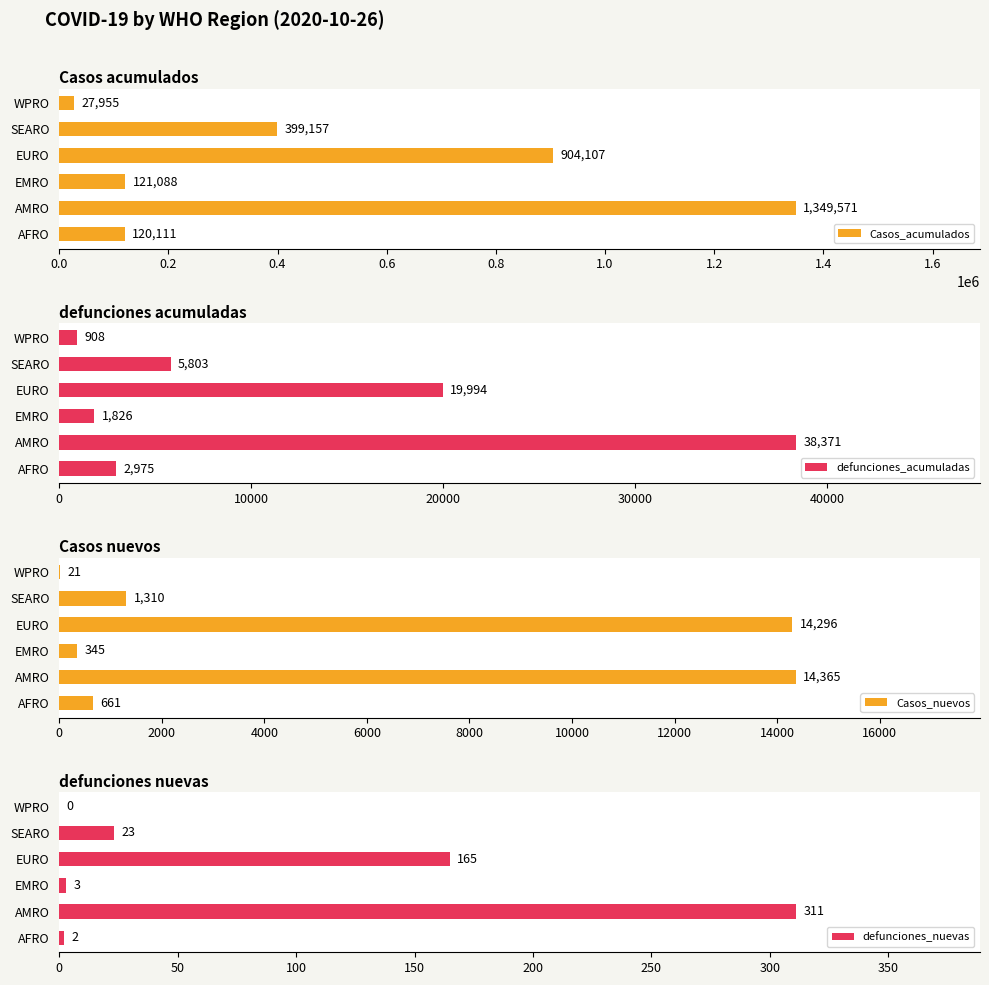

Reading left to right, list all the values displayed in this chart.

Casos_acumulados: 120111	1349571	121088	904107	399157	27955
defunciones_acumuladas: 2975	38371	1826	19994	5803	908
Casos_nuevos: 661	14365	345	14296	1310	21
defunciones_nuevas: 2	311	3	165	23	0